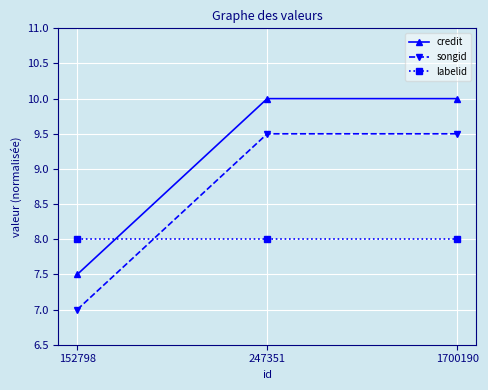

Is this an area chart (filled region under the line)?

No